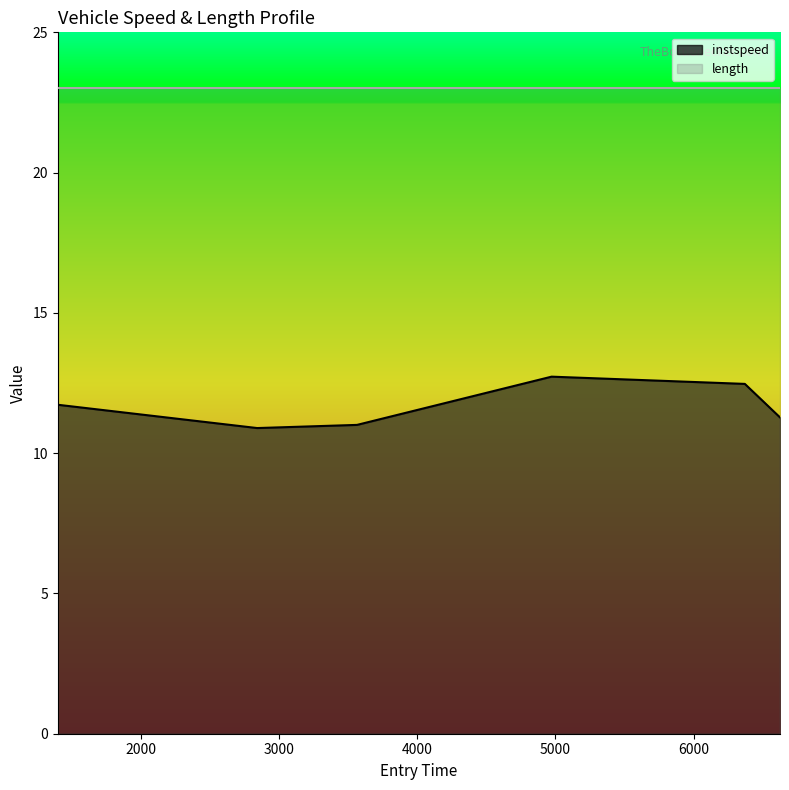

True or false: the data shows 12.5 at 6369.0.

True